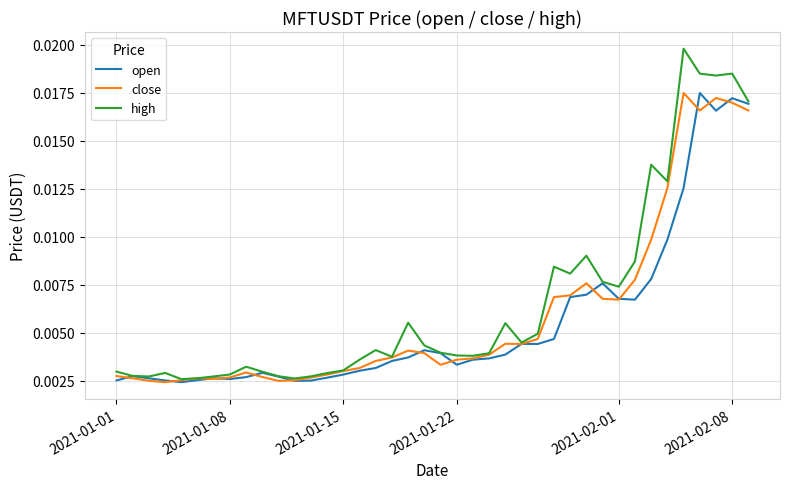

Which series has the largest range (max minus min)?

high